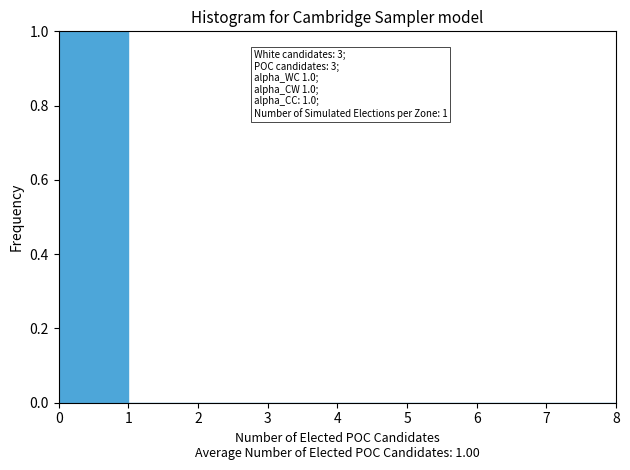

Over which range of the x-axis is the bar tallest?

0 to 1